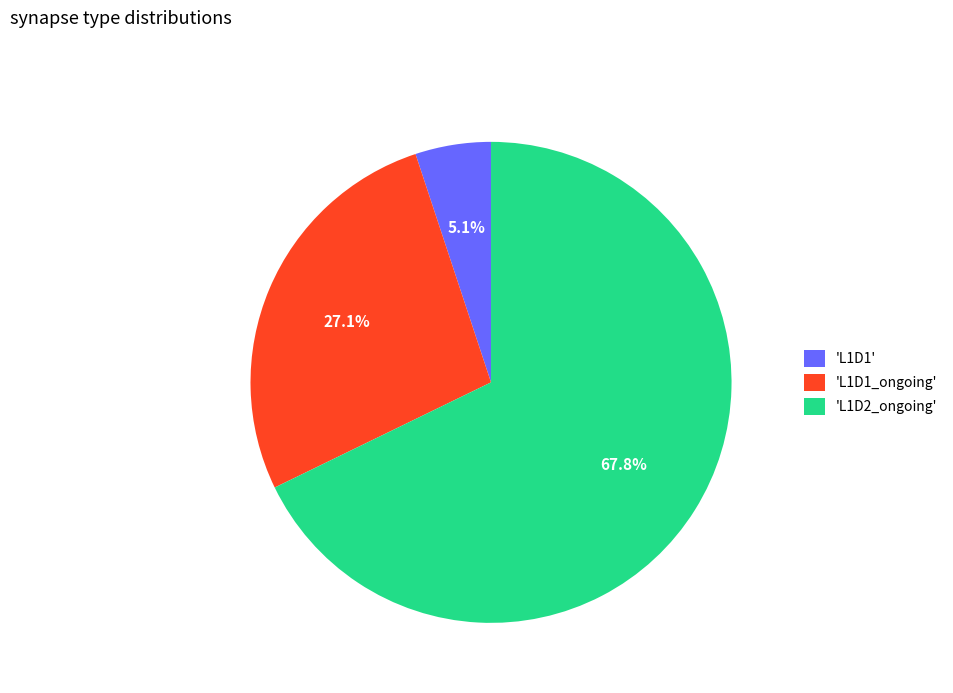

Which slice represents more than half of the pie?

'L1D2_ongoing'